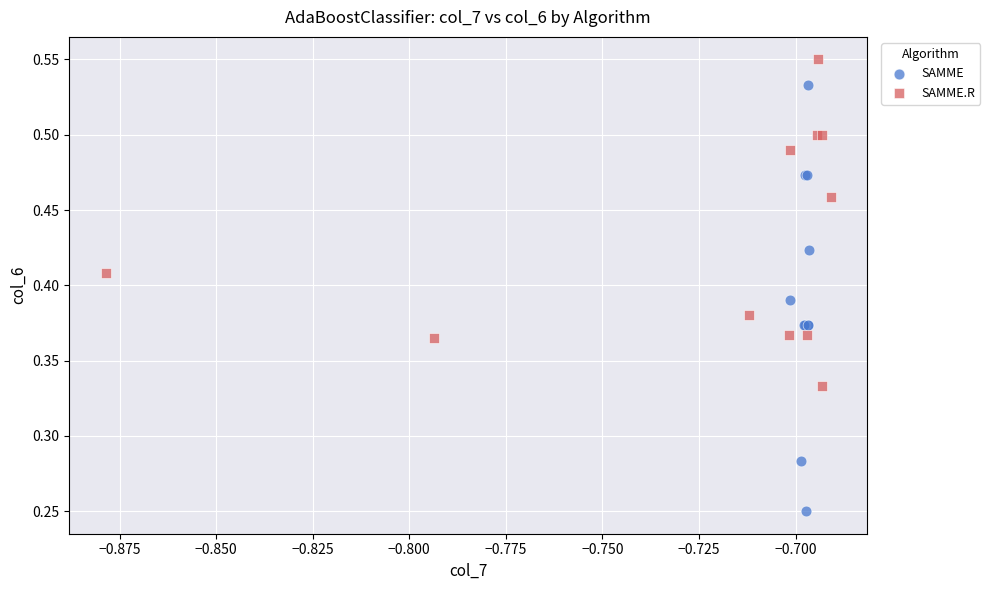

Which series has the largest Y range (max minus min)?

SAMME